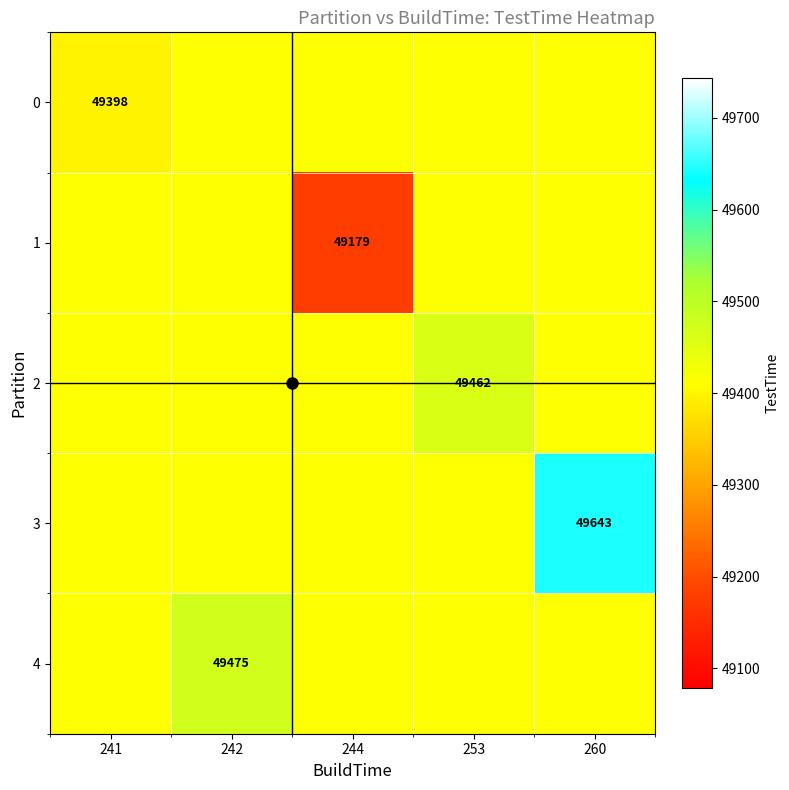

What is the greatest value displayed?

49643